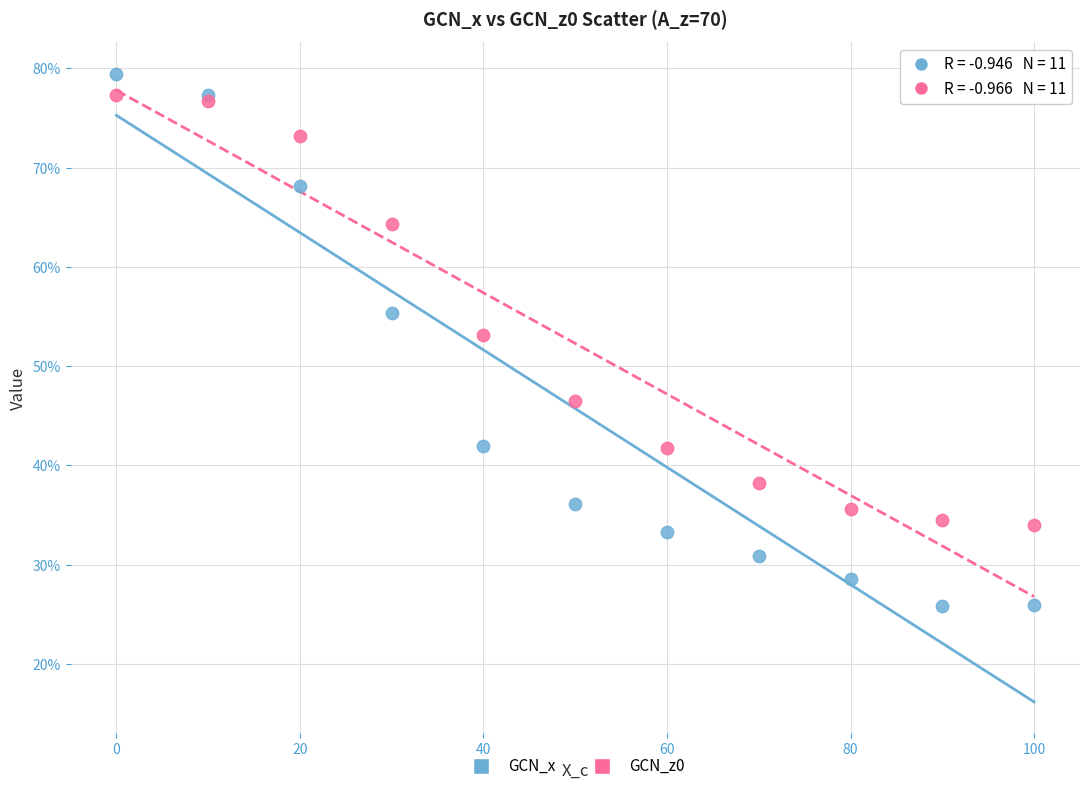

What are all the series names shown in the legend?

GCN_x, GCN_z0